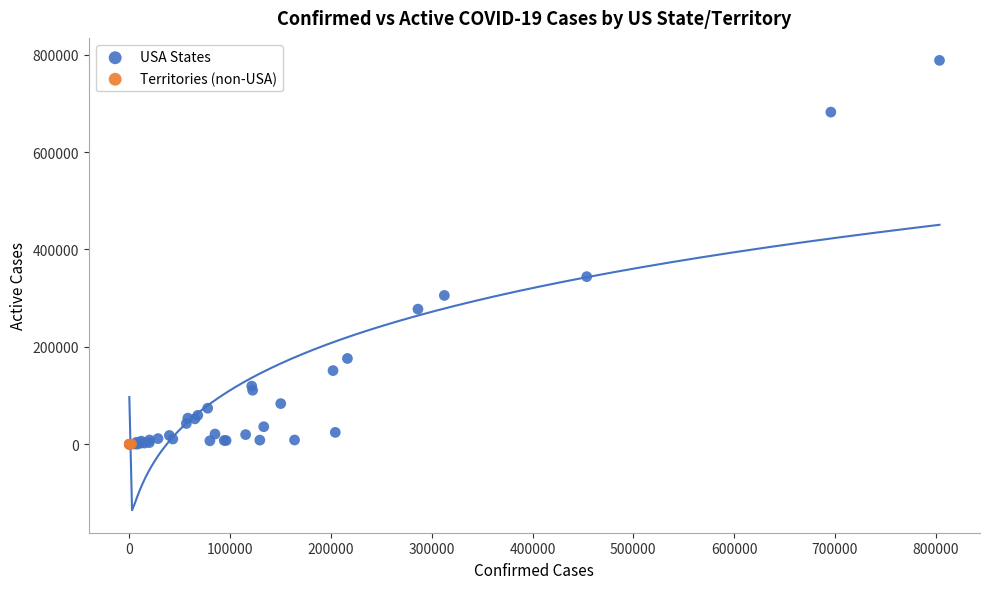

Which series contains the highest Y value?

USA States